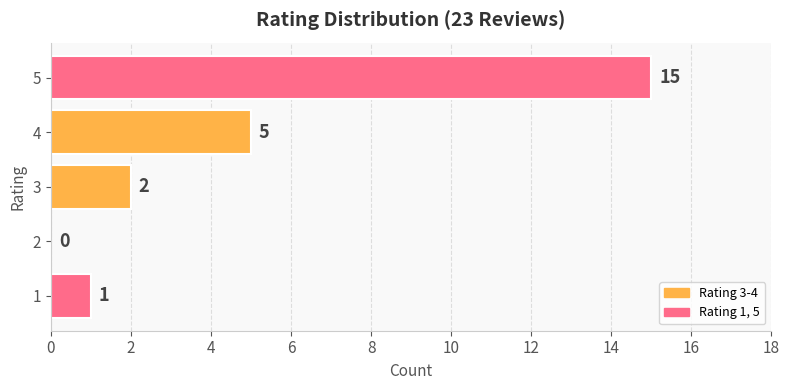

What is the ratio of the value at 3 to the value at 4?

0.4